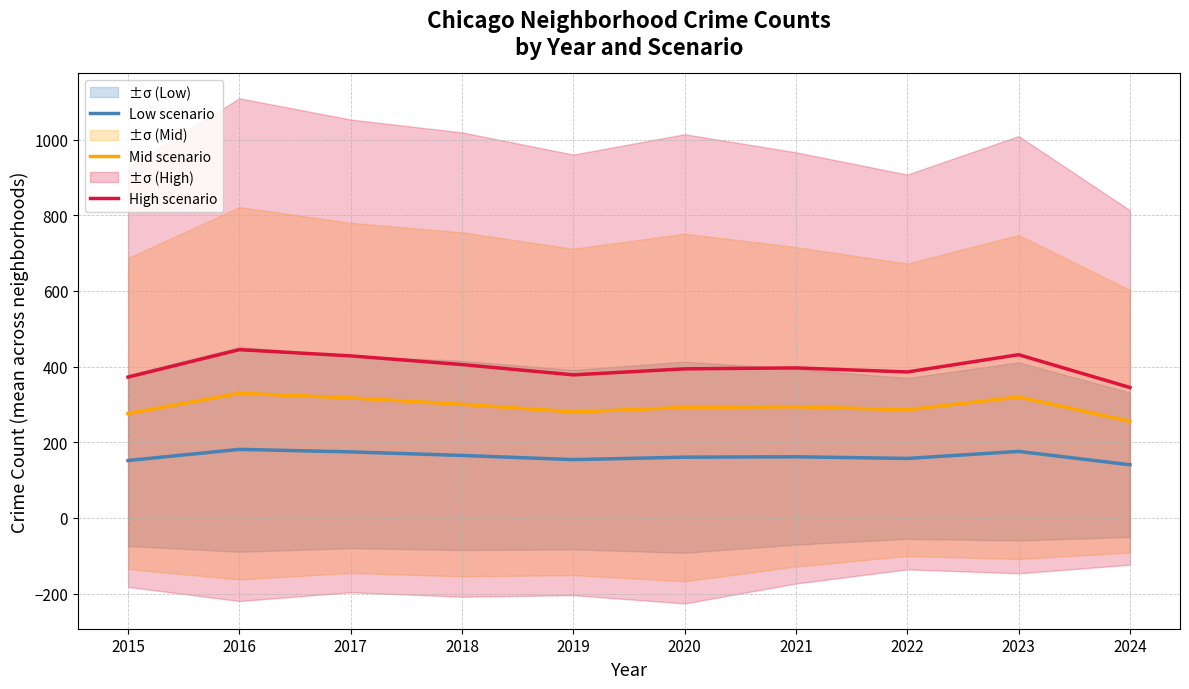

Is the value of High scenario at 2022 greater than the value of Low scenario at 2023?

Yes